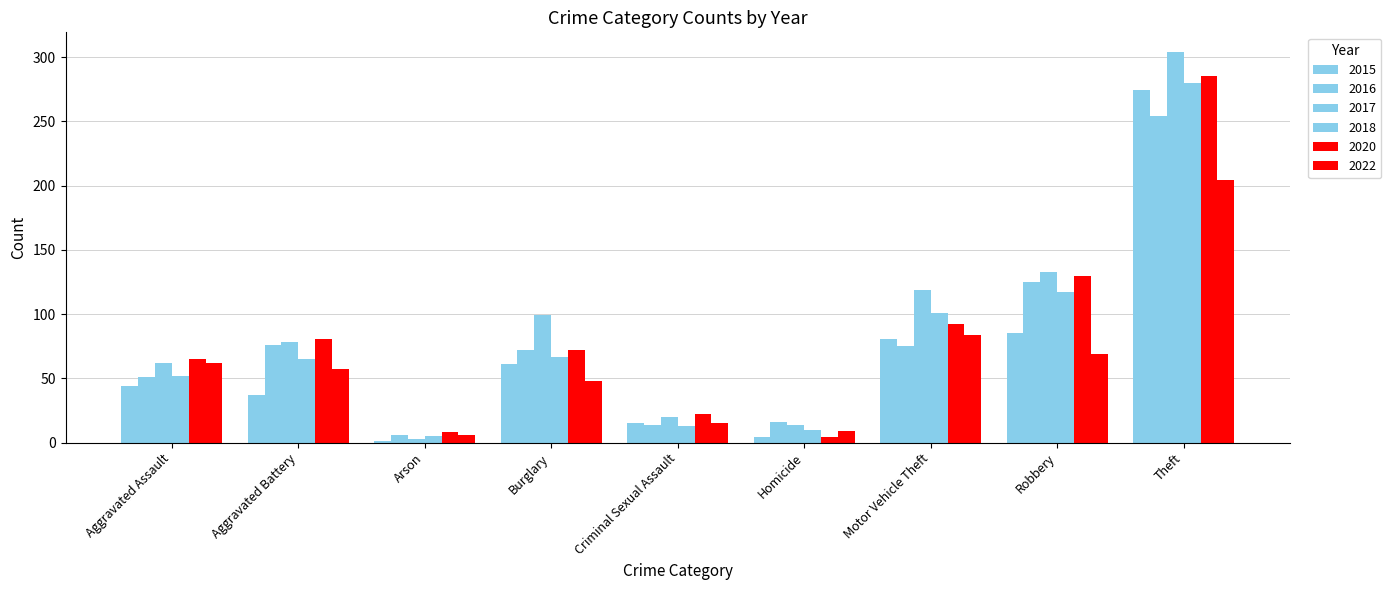

What is the highest value of the 2016 series?

254